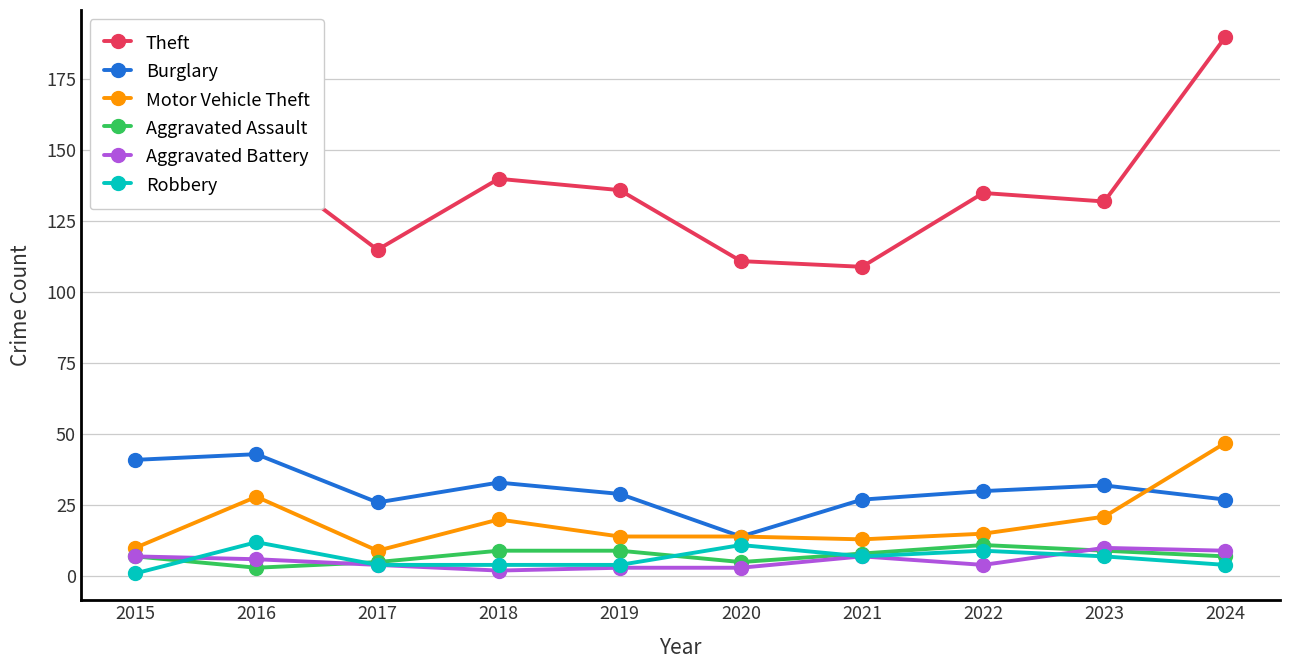

Which series has the largest range (max minus min)?

Theft